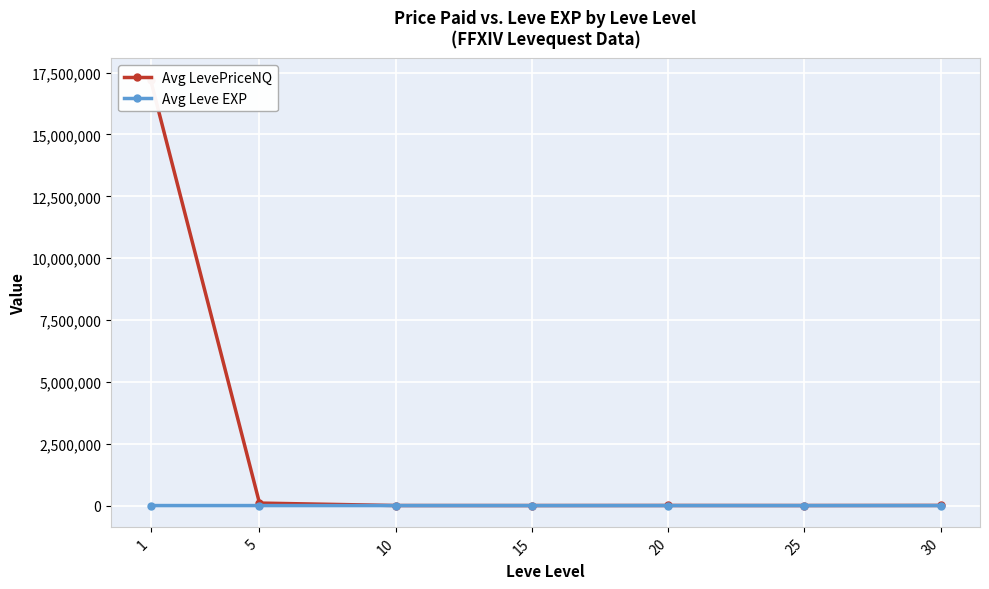

At which category is the sum across all series the highest?

1